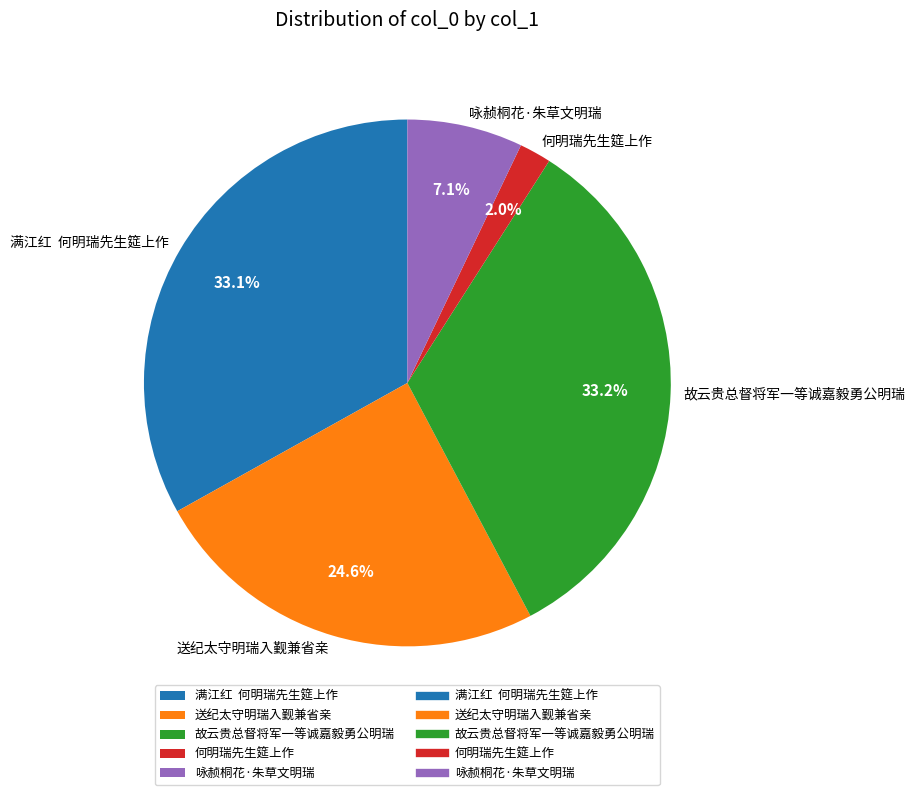

What is the total percentage of 何明瑞先生筵上作 and 故云贵总督将军一等诚嘉毅勇公明瑞?

35.2%